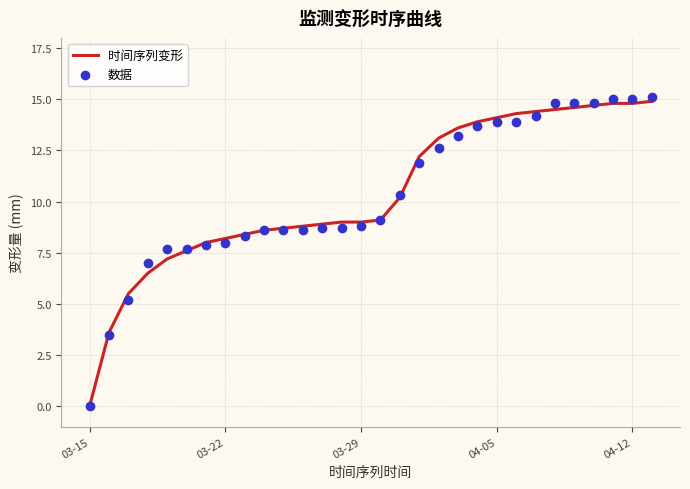

At how many categories does at least one series exceed 2?

29